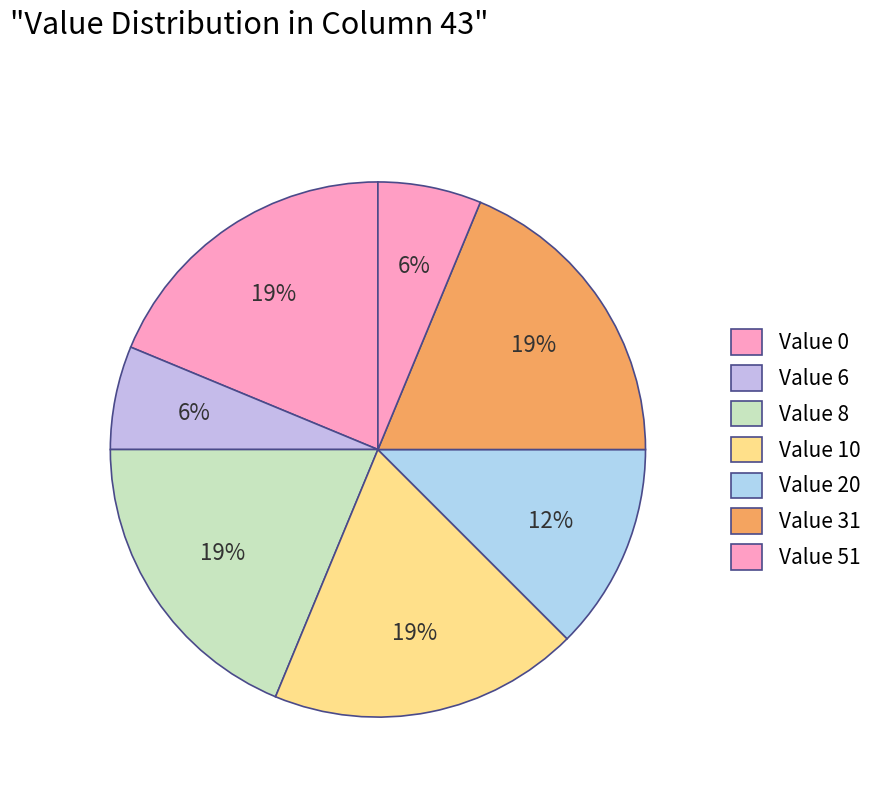

Which has a higher value, Value 31 or Value 51?

Value 31